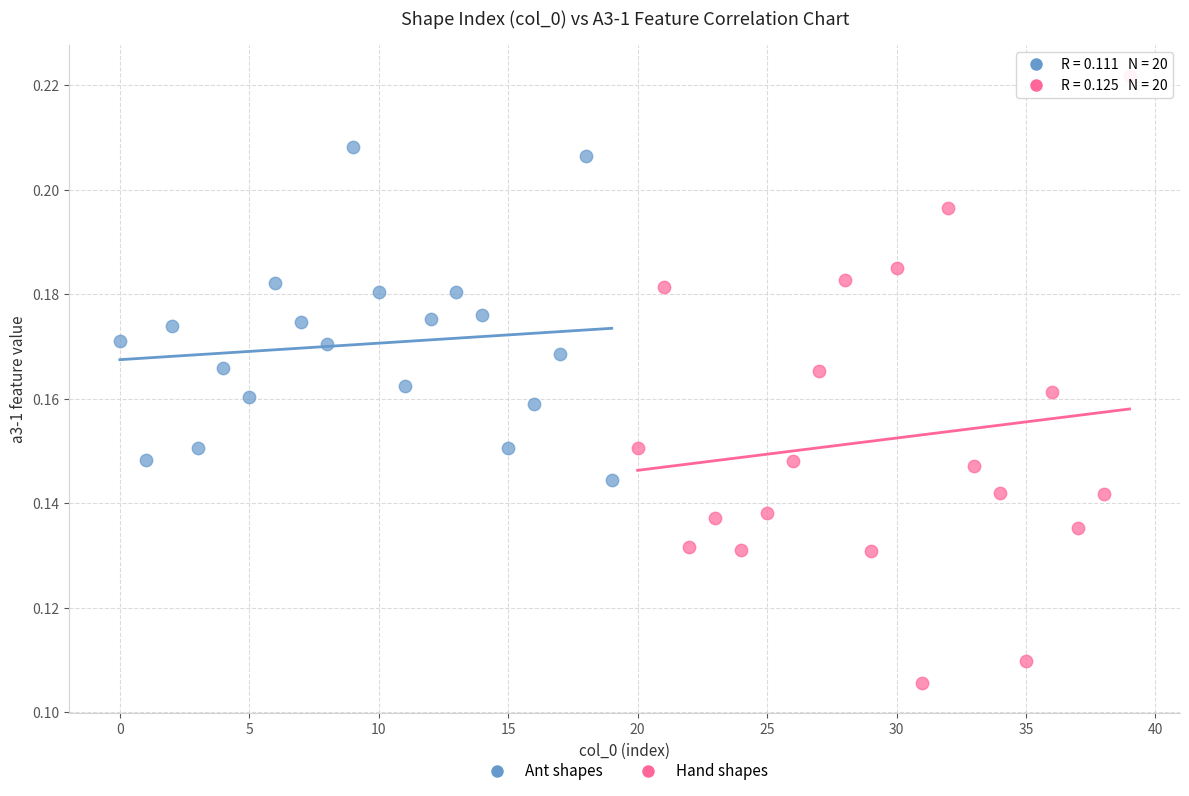

Which series reaches the maximum Y coordinate?

Hand shapes